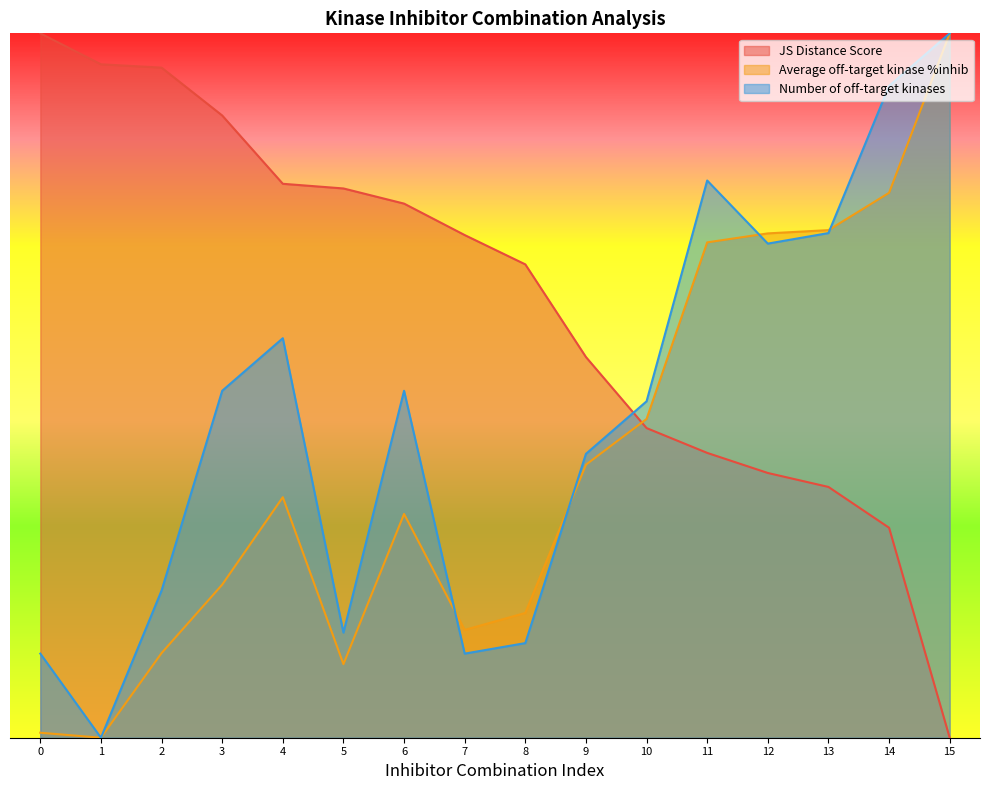

Rank the series by their average value, from highest to lowest.

JS Distance Score, Number of off-target kinases, Average off-target kinase %inhib